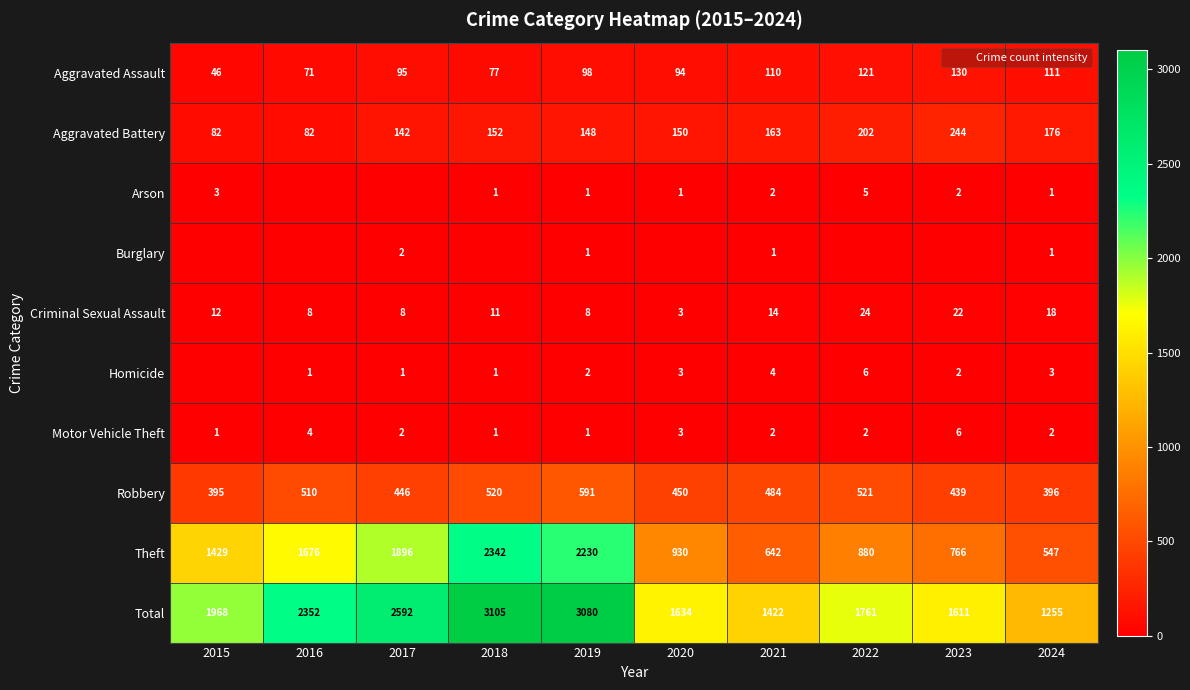

Count the number of data series in this chart.

10